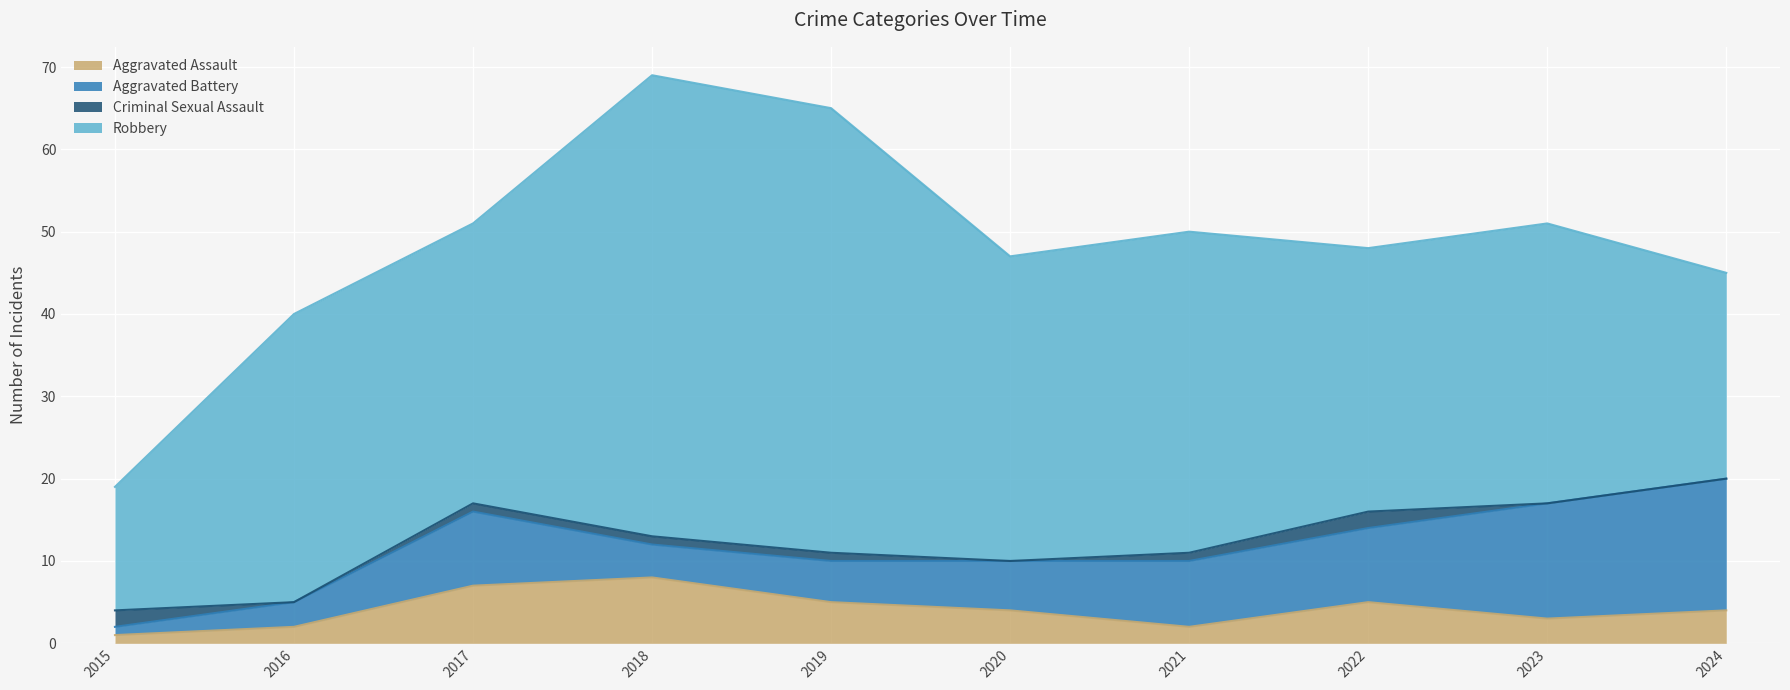

True or false: Criminal Sexual Assault has a value of 0 at 2020.

True